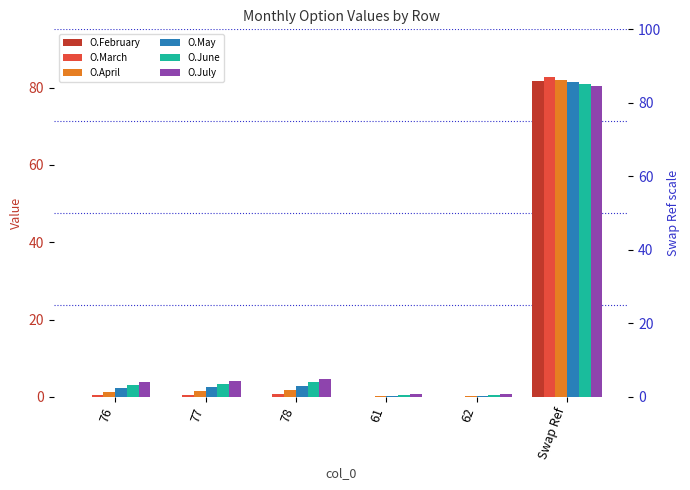

What position from the right is Swap Ref?

1